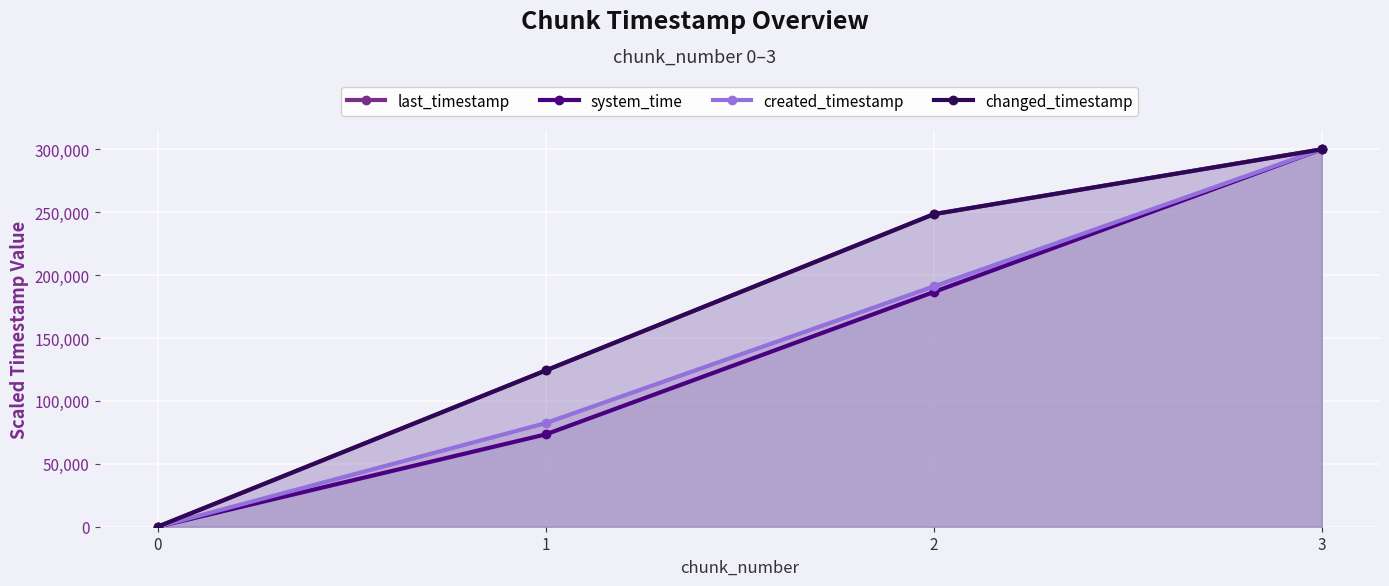

What is the spread (max minus min) of values at 2?

61883.8